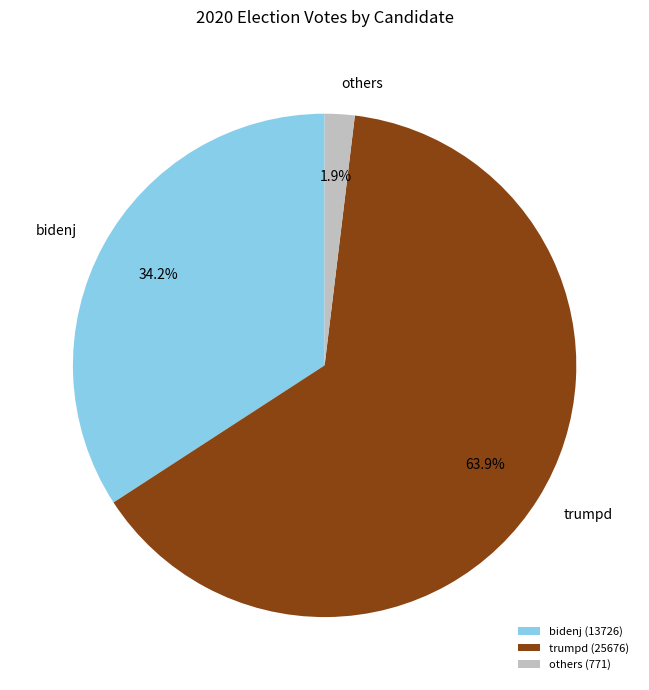

Do bidenj and others together represent more than half of the pie?

No